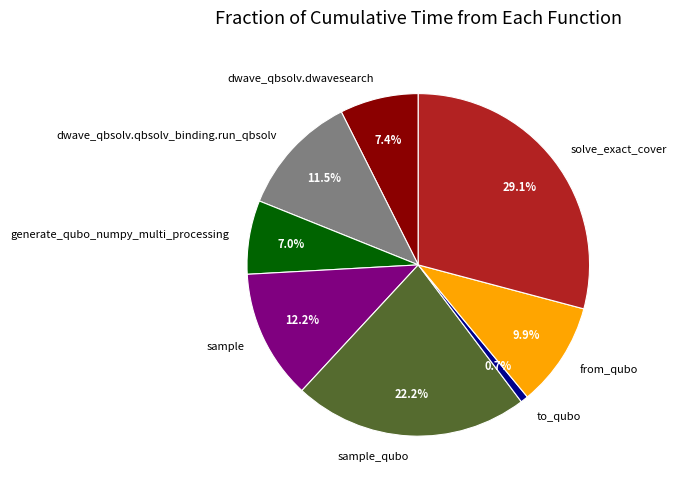

Which has a higher value, from_qubo or to_qubo?

from_qubo